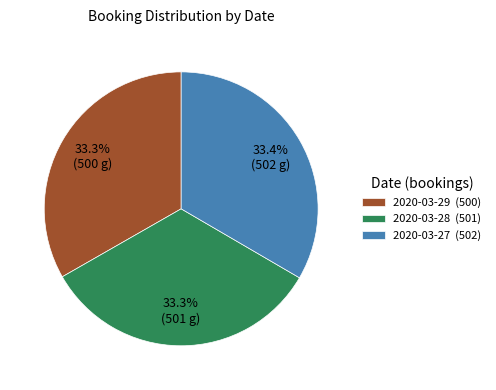

What portion of the pie excludes 2020-03-27 (502)?

66.6%